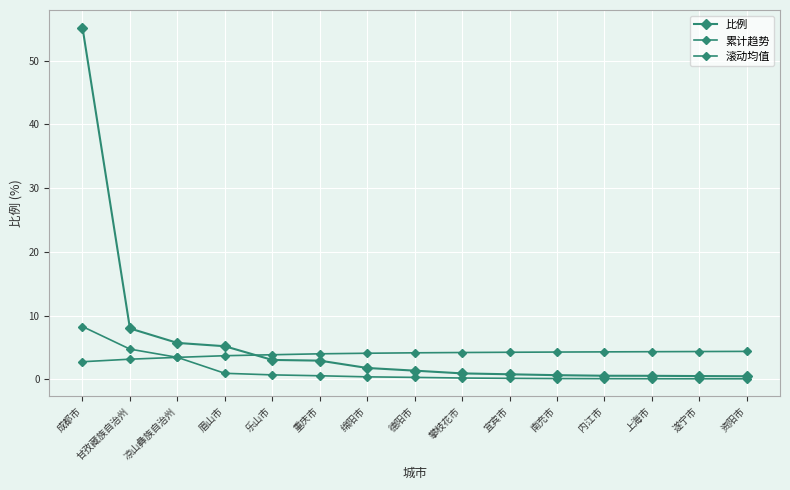

What is the spread (max minus min) of values at 内江市?

4.2